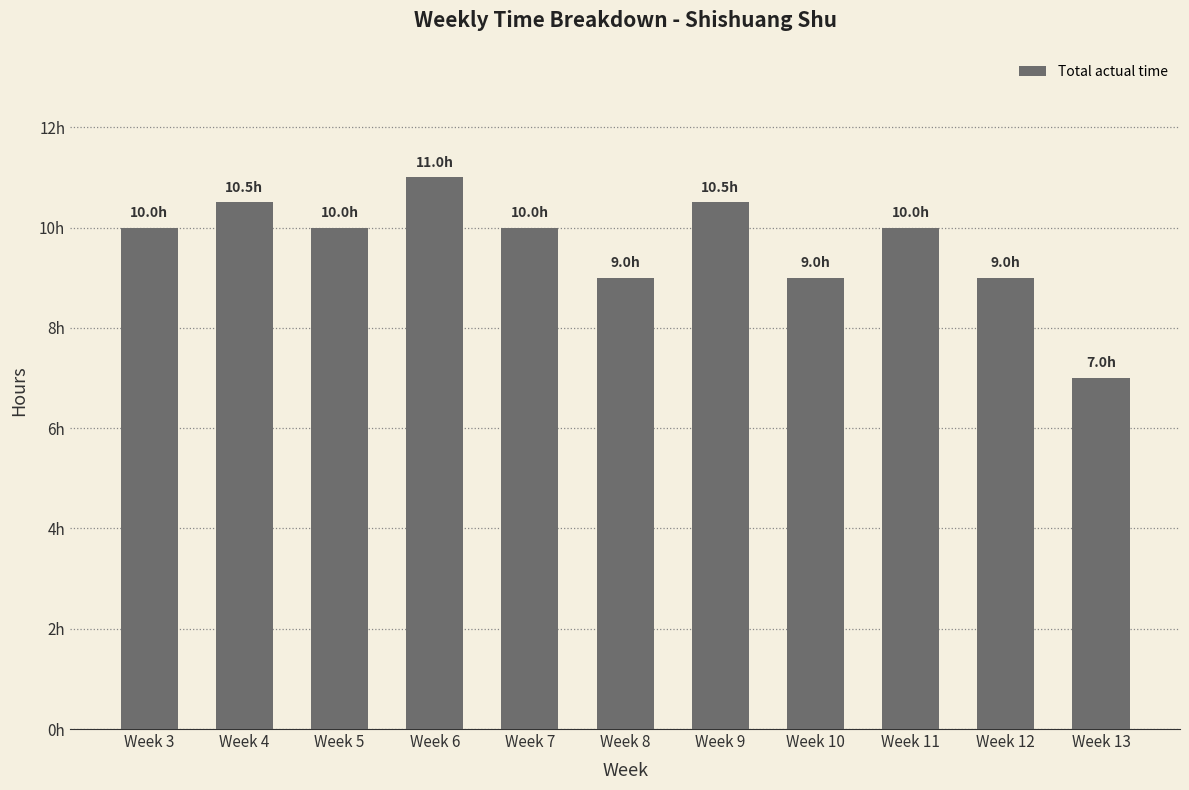

Reading right to left, transcribe all the data shown in this chart.

7.0	9.0	10.0	9.0	10.5	9.0	10.0	11.0	10.0	10.5	10.0